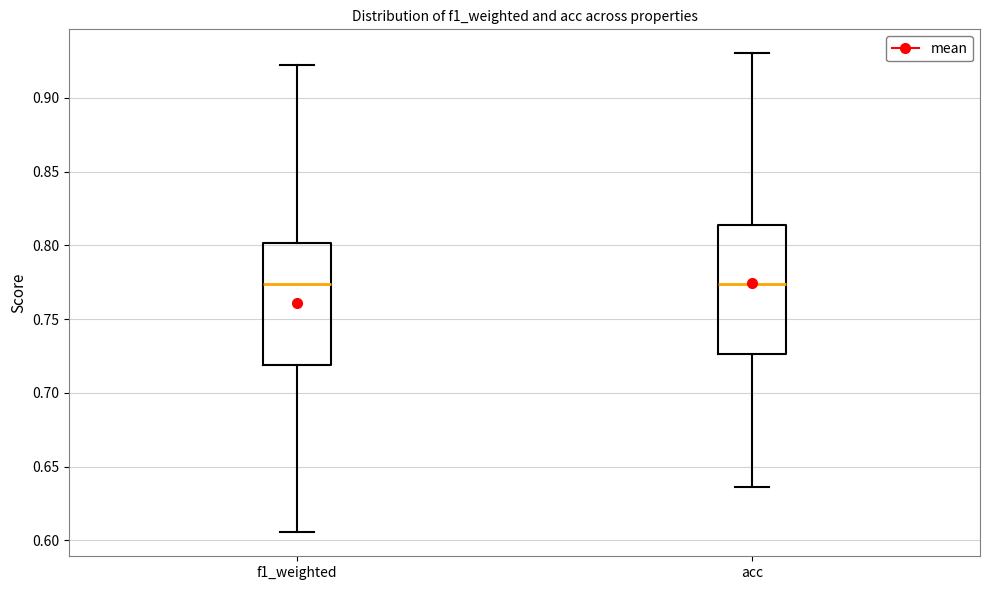

Reading left to right, transcribe this box plot: for each box, give where its median line is, the range the box spans, and where its two whiskers end, as read against the y-axis. The values are not printed on the chart, so give them approximately, as read against the axis.

f1_weighted: median 0.775, box 0.720 to 0.800, whiskers 0.605 to 0.920
acc: median 0.775, box 0.725 to 0.815, whiskers 0.635 to 0.930